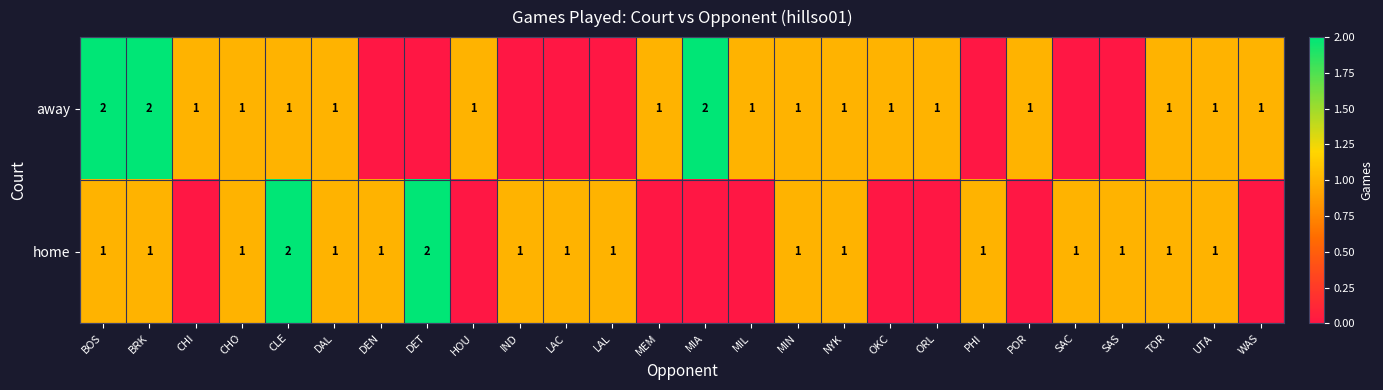

What is the spread (max minus min) of values at LAC?

1